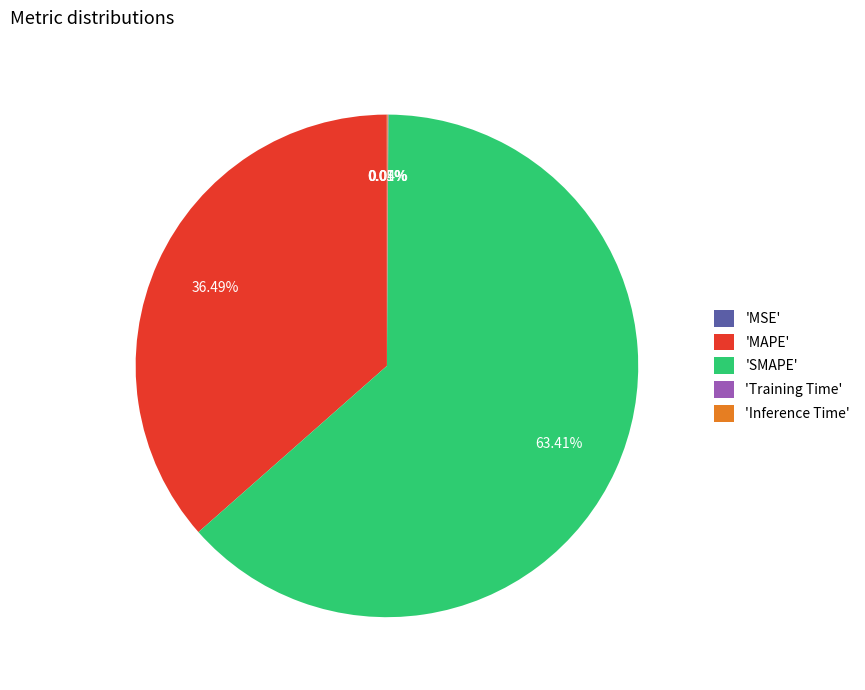

Is 'SMAPE' the majority of the pie?

Yes